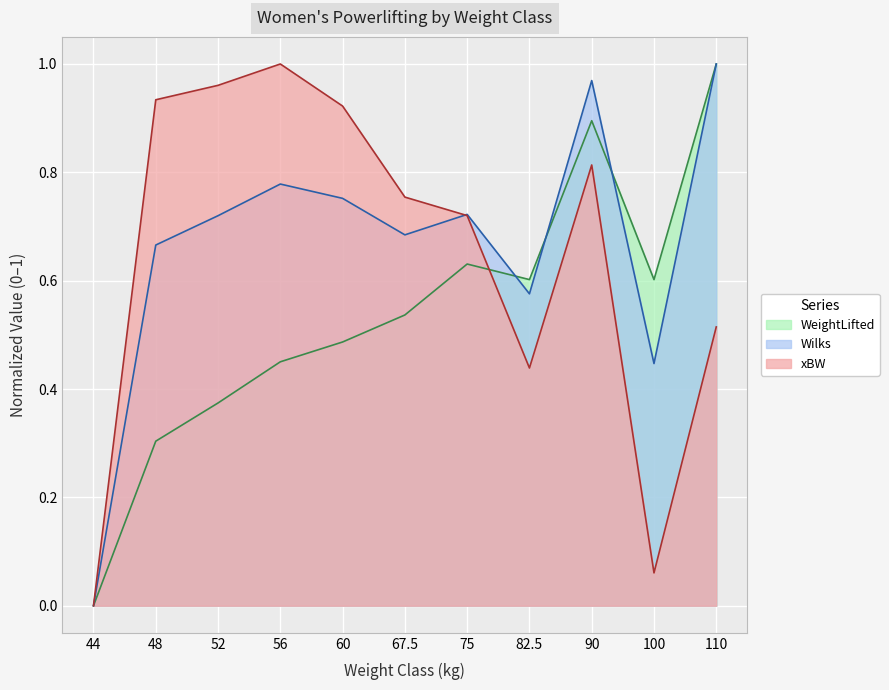

Where is xBW nearest to the value 0?

44